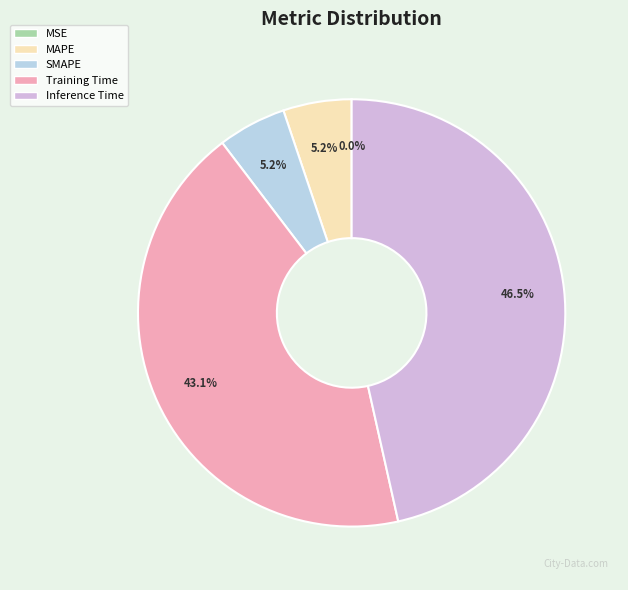

Is MAPE the majority of the pie?

No